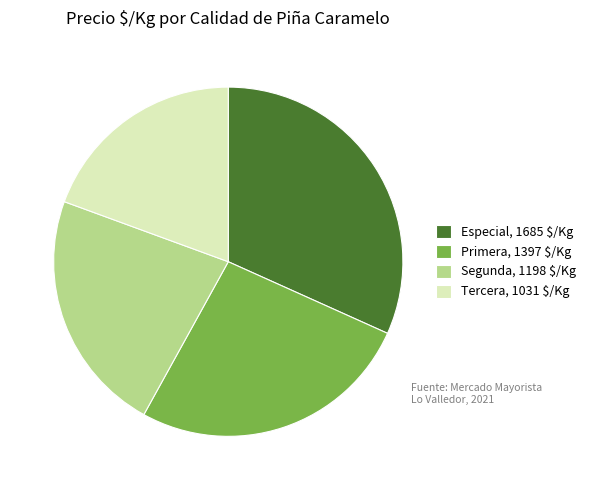

Is Tercera, 1031 $/Kg the majority of the pie?

No